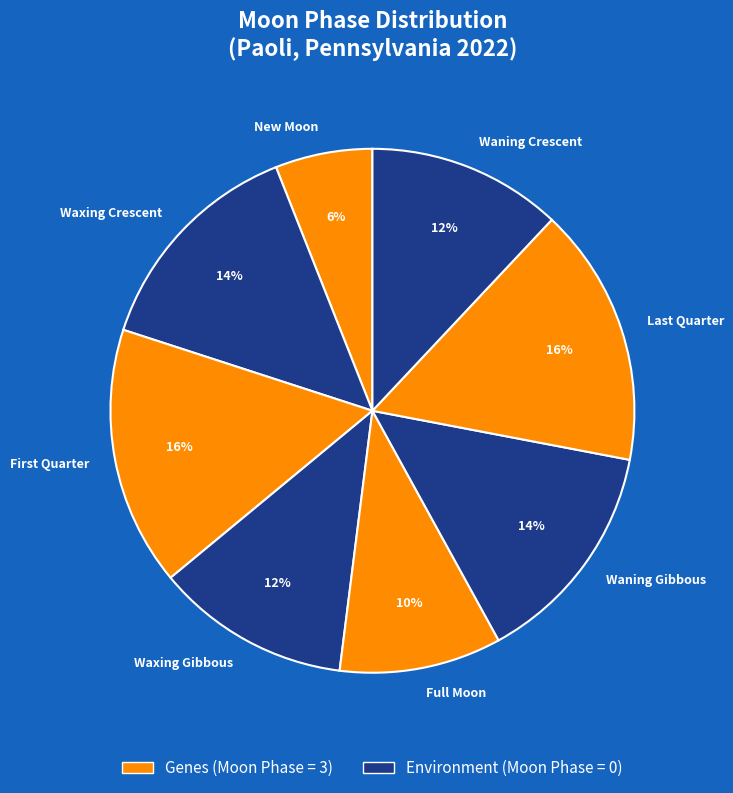

Is it true that Waxing Gibbous is 12% of the pie?

True